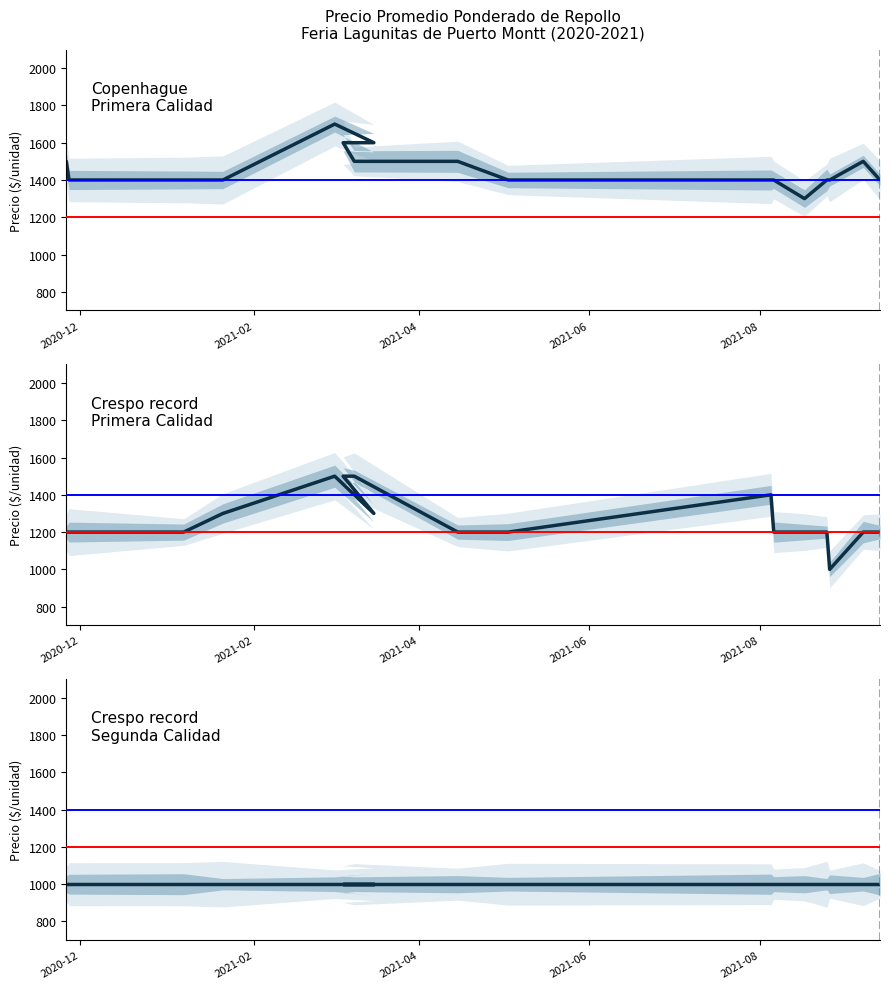

What is the difference between the highest and lowest values at 7?

500